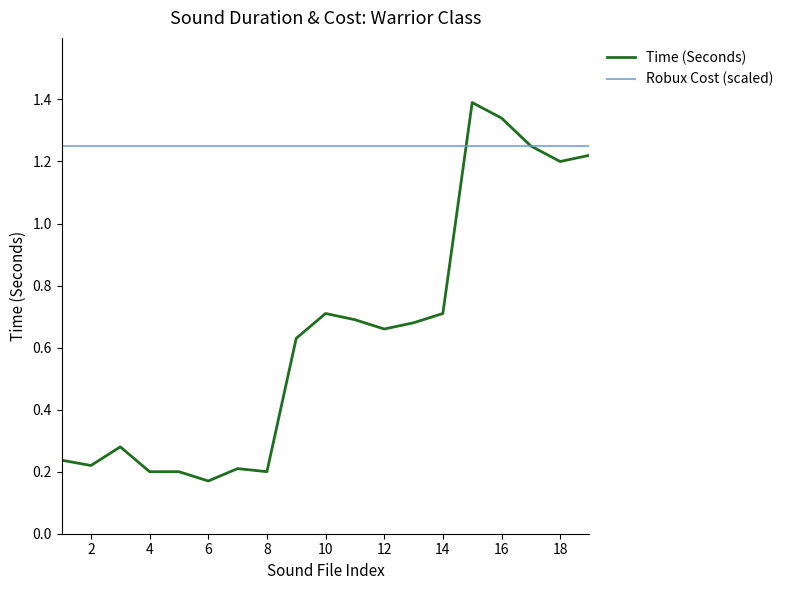

Rank the series by their maximum value, from highest to lowest.

Time (Seconds), Robux Cost (scaled)